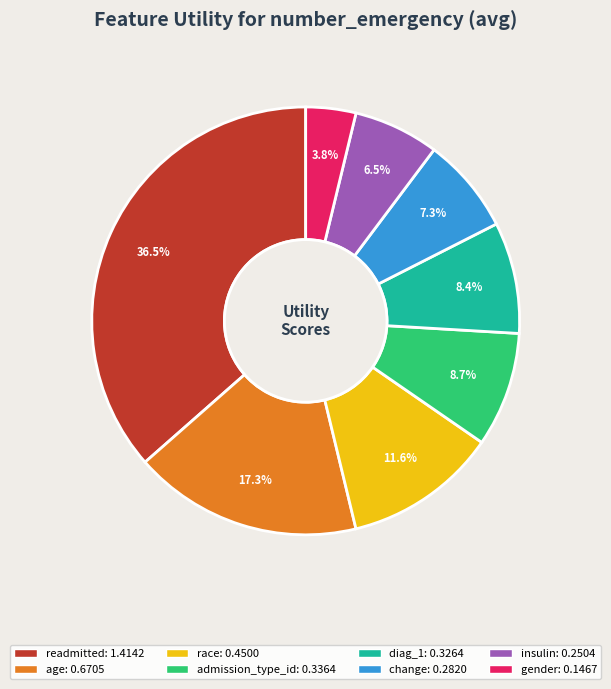

How many segments does this pie chart have?

8